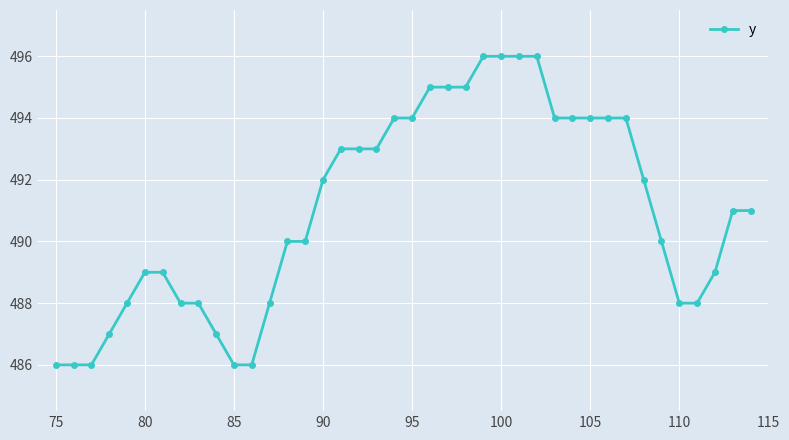

What is the difference between the second highest and second lowest values?

10